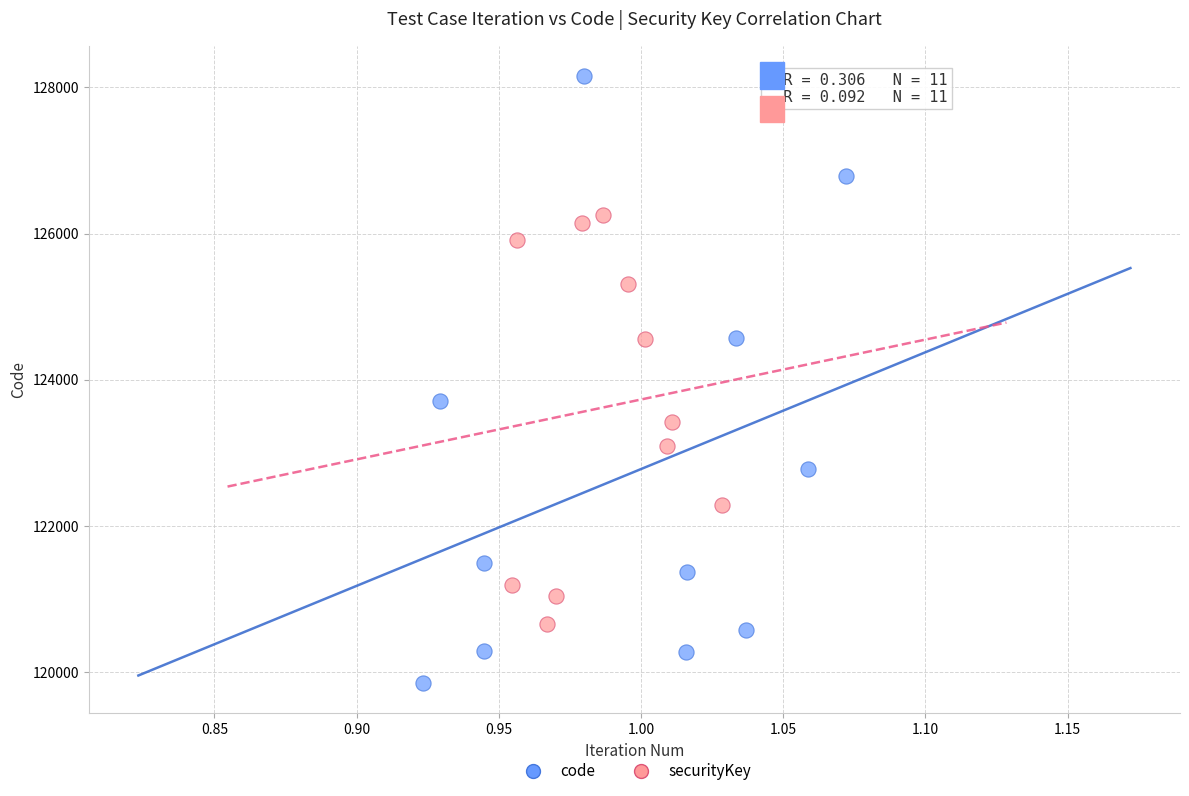

Which series contains the highest Y value?

code